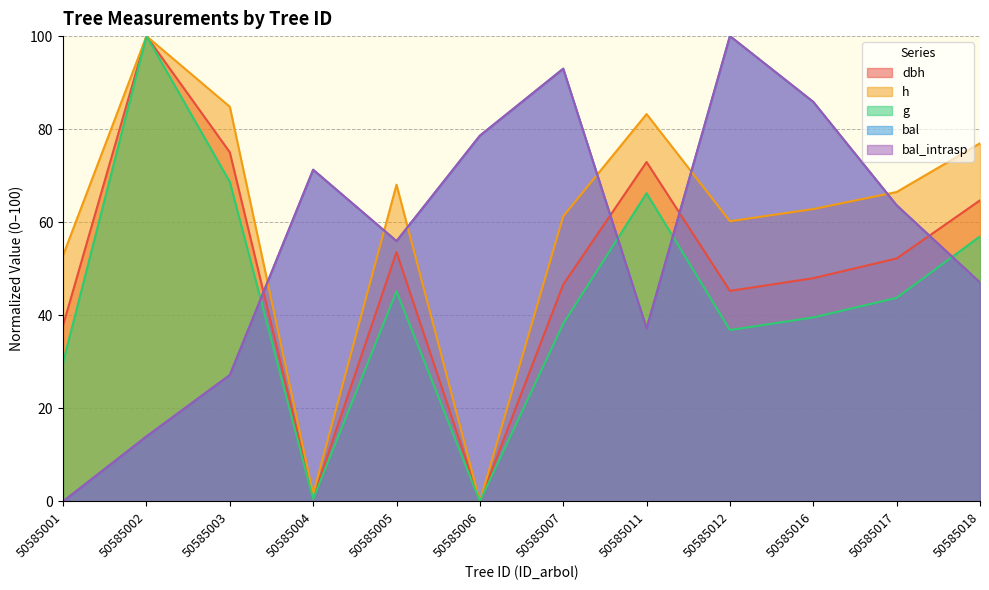

Reading left to right, extract all data points from this chart.

dbh: 50585001=37.9	50585002=100.0	50585003=75.0	50585004=0.7	50585005=53.6	50585006=0.0	50585007=46.6	50585011=72.9	50585012=45.2	50585016=48.0	50585017=52.2	50585018=64.7
h: 50585001=52.9	50585002=100.0	50585003=84.8	50585004=1.6	50585005=68.1	50585006=0.0	50585007=61.3	50585011=83.2	50585012=60.2	50585016=62.8	50585017=66.5	50585018=77.0
g: 50585001=29.9	50585002=100.0	50585003=68.7	50585004=0.5	50585005=45.1	50585006=0.0	50585007=38.2	50585011=66.2	50585012=36.8	50585016=39.5	50585017=43.7	50585018=56.9
bal: 50585001=0.0	50585002=14.0	50585003=27.1	50585004=71.3	50585005=55.9	50585006=78.6	50585007=93.0	50585011=37.2	50585012=100.0	50585016=85.9	50585017=63.6	50585018=47.0
bal_intrasp: 50585001=0.0	50585002=14.0	50585003=27.1	50585004=71.3	50585005=55.9	50585006=78.6	50585007=93.0	50585011=37.2	50585012=100.0	50585016=85.9	50585017=63.6	50585018=47.0